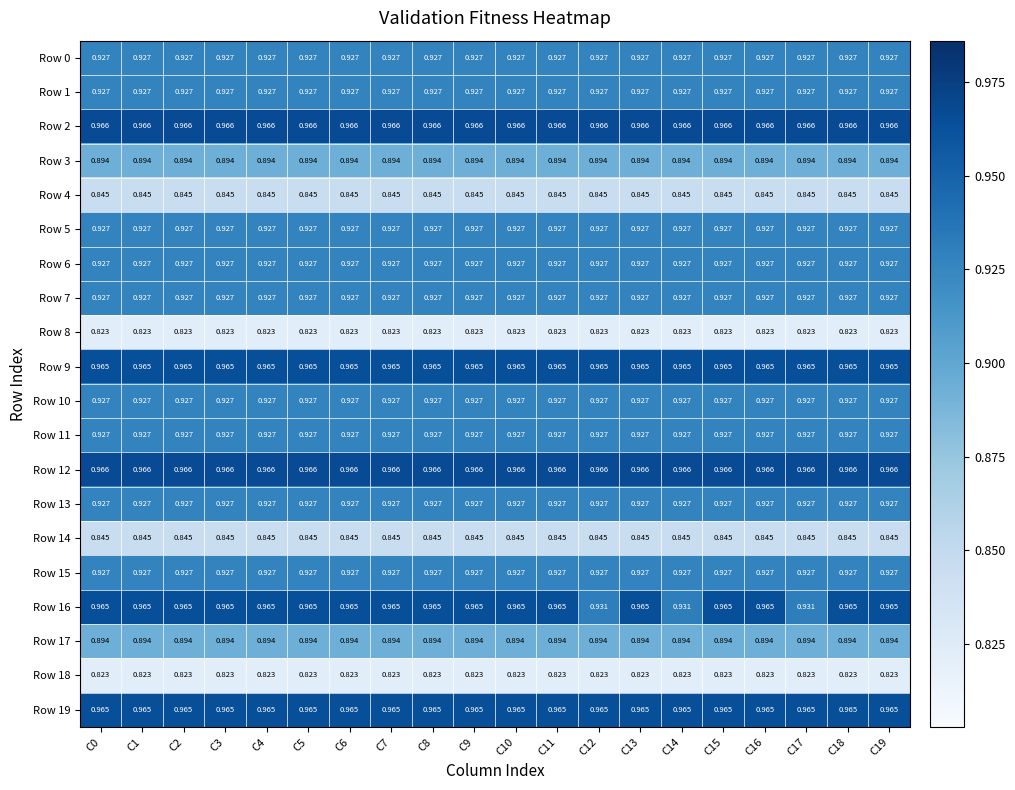

Which series has the largest total across all categories?

Row 2